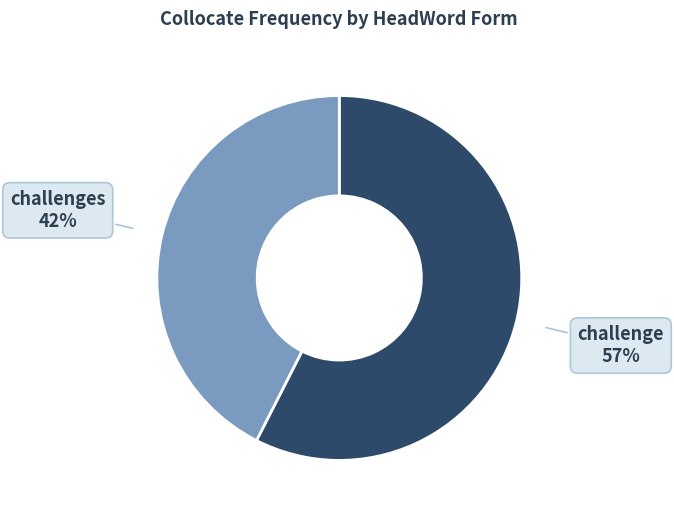

What is the smallest slice in the pie chart?

challenges